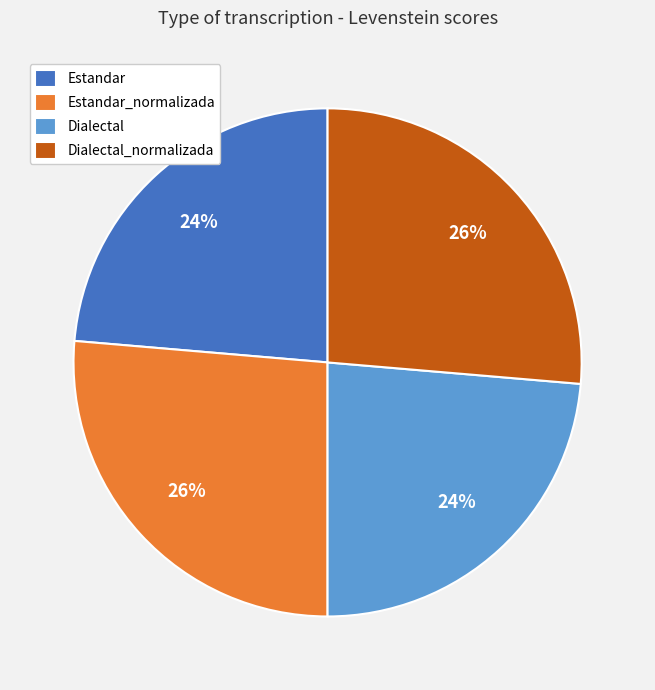

To the nearest percent, what portion does Estandar_normalizada represent?

26%